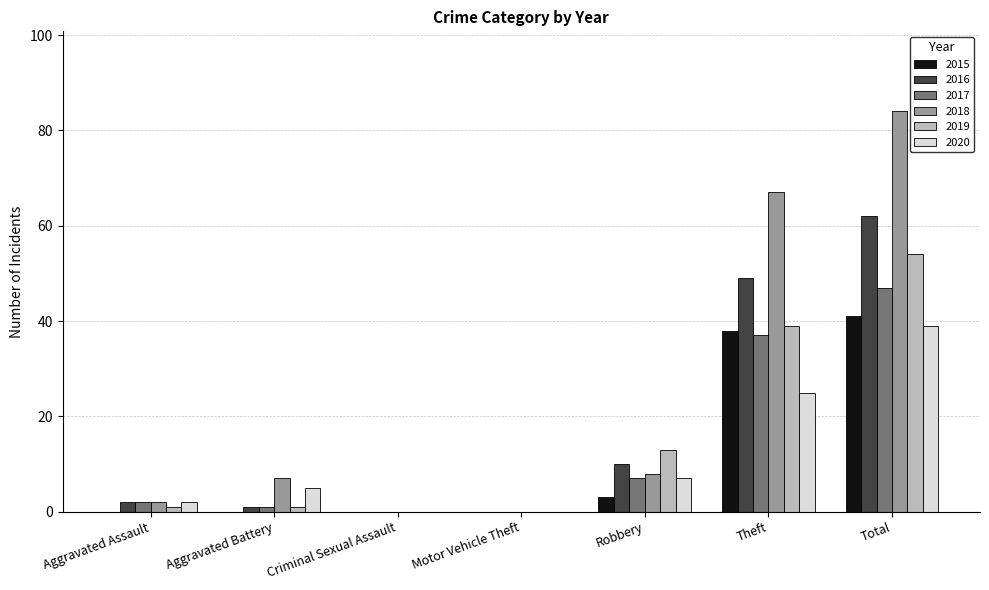

What is the sum of the 2018 values at Motor Vehicle Theft and Robbery?

8